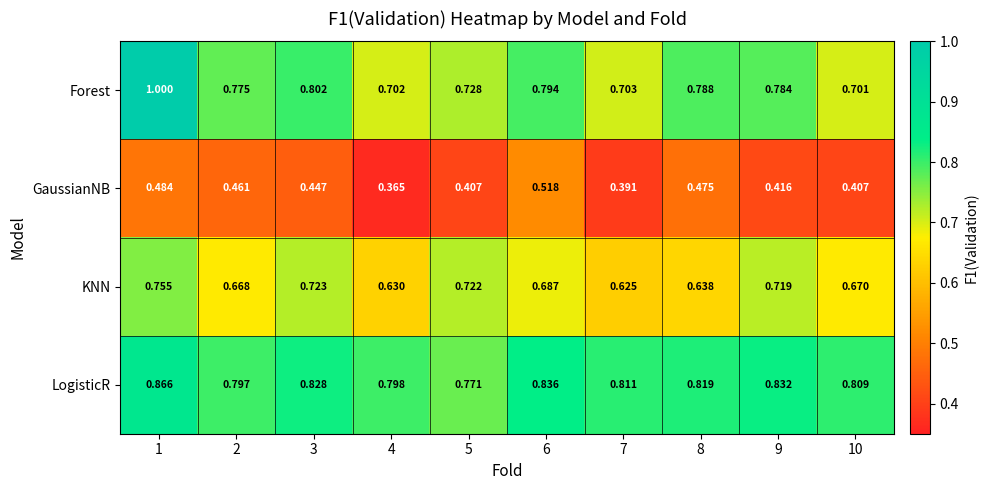

Which series has the widest spread of values?

Forest